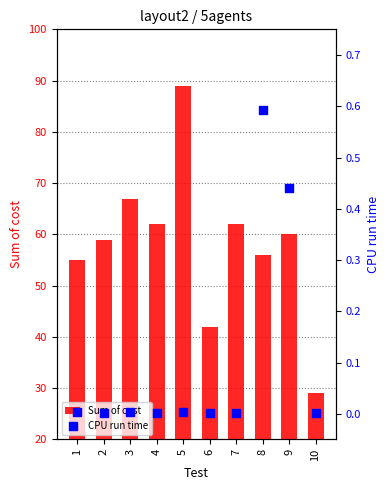

At which category is the sum across all series the highest?

5